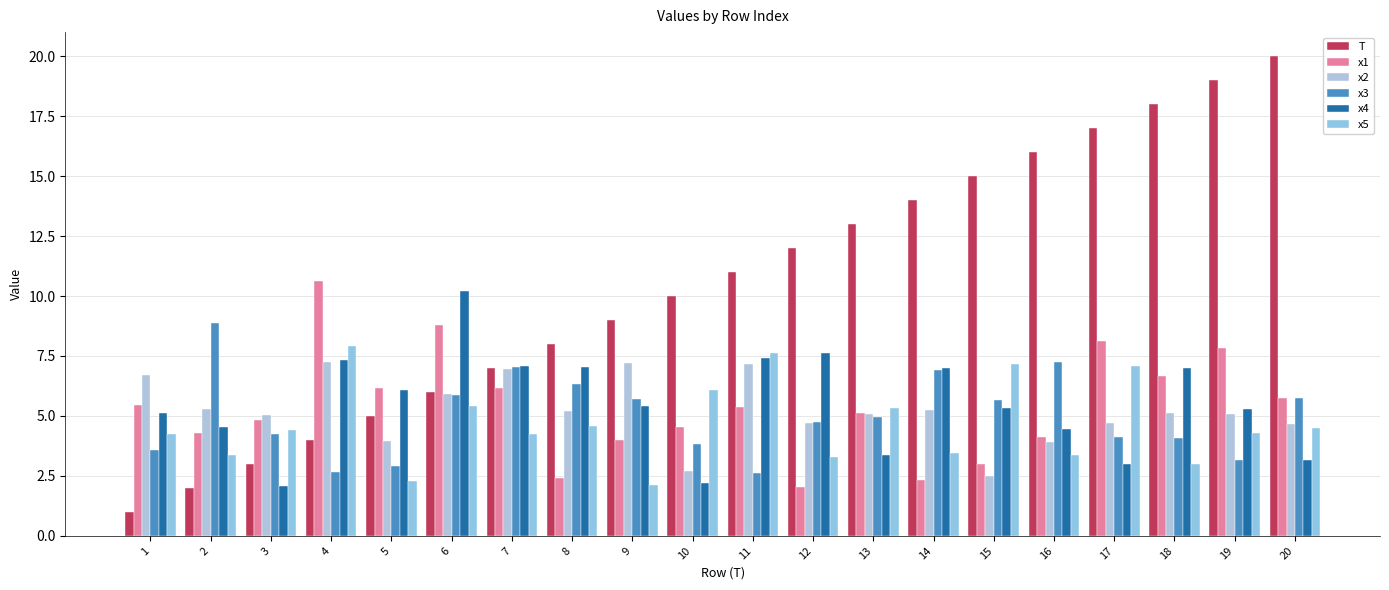

What value does the x1 series have at 2?

4.3